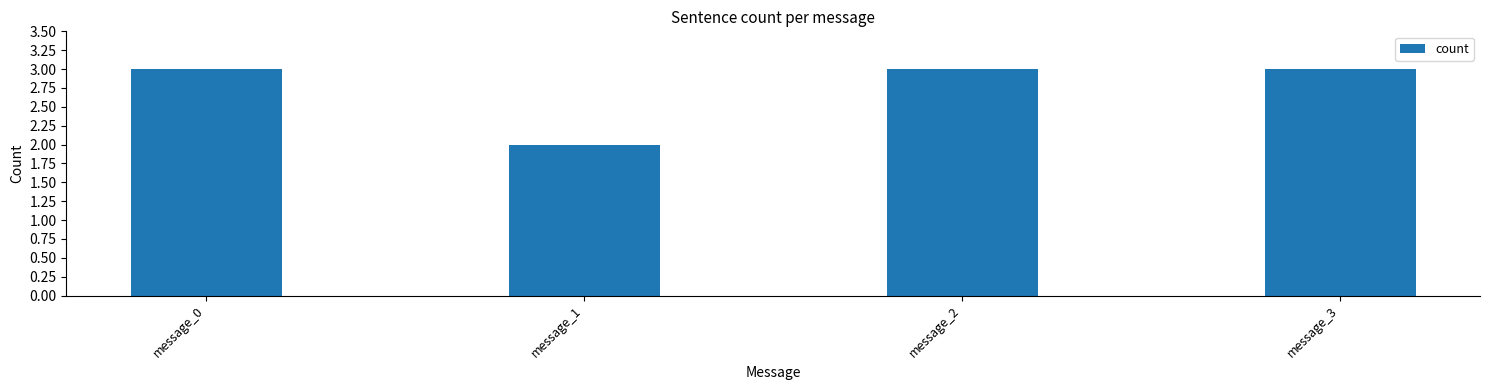

Which category has the lowest value across all series?

message_1